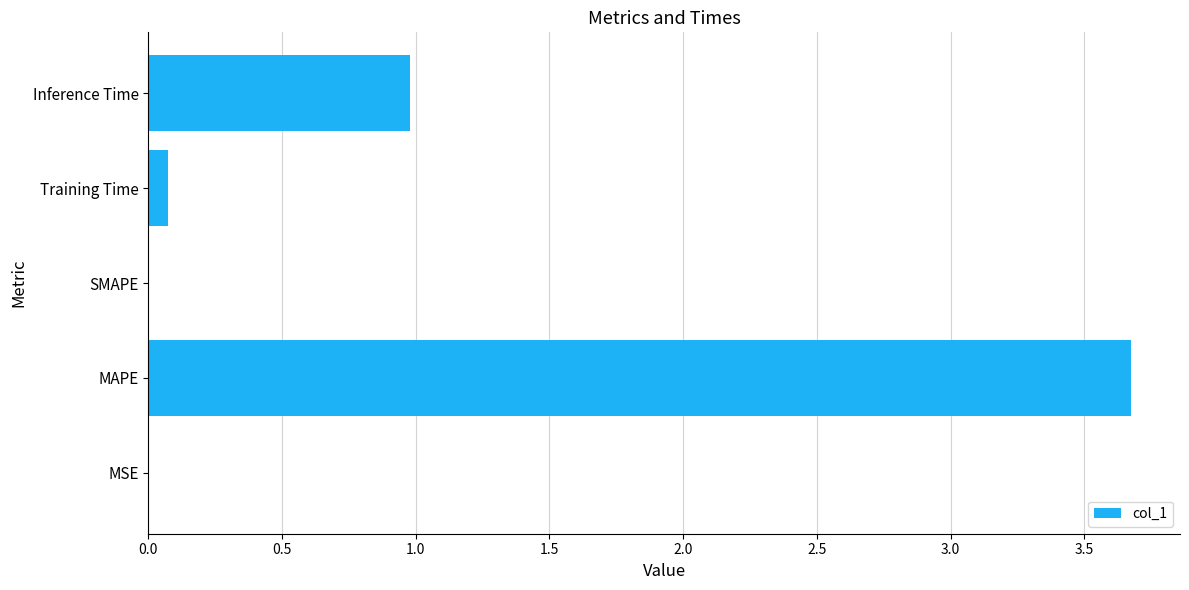

What is the maximum value shown in the chart?

3.7